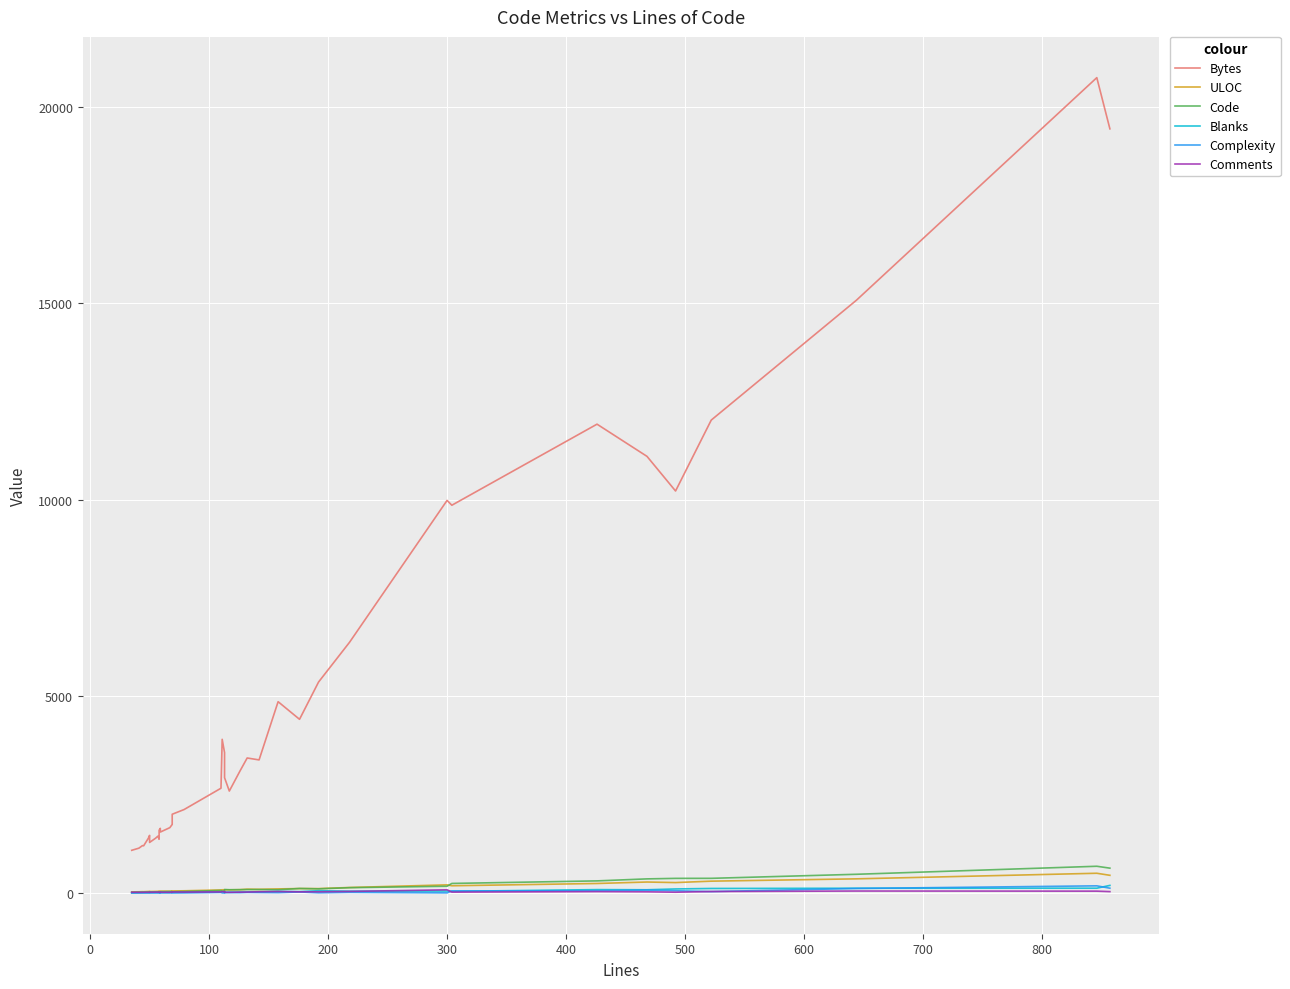

Reading left to right, extract all data points from this chart.

Bytes: 1085	1139	1204	1200	1394	1464	1285	1392	1445	1366	1594	1643	1549	1661	1743	2002	2122	2664	3908	3569	2931	2592	3104	3433	3384	4865	4417	5365	6375	9985	9862	11924	11105	10224	12028	15077	20738	19436
ULOC: 27	30	33	32	38	40	35	39	41	40	43	44	46	46	48	51	55	76	80	82	80	79	84	96	93	103	112	111	139	206	183	241	278	264	300	359	501	449
Code: 10	15	17	16	22	23	17	20	23	29	28	24	32	36	33	29	37	64	48	52	87	82	83	86	86	82	114	104	134	171	242	307	358	371	372	475	679	631
Blanks: 7	9	10	11	9	9	13	14	13	12	12	13	8	13	15	14	19	19	27	29	9	18	22	23	25	39	34	57	45	49	41	85	81	102	114	120	121	192
Complexity: 0	0	0	0	0	0	0	0	0	0	3	0	6	3	5	1	2	15	1	0	17	10	8	15	12	8	26	4	16	2	51	56	74	56	35	114	181	121
Comments: 18	17	17	18	18	18	20	21	21	17	18	22	19	18	21	26	23	27	36	32	17	17	21	23	31	37	28	31	39	80	21	34	29	19	36	49	46	34